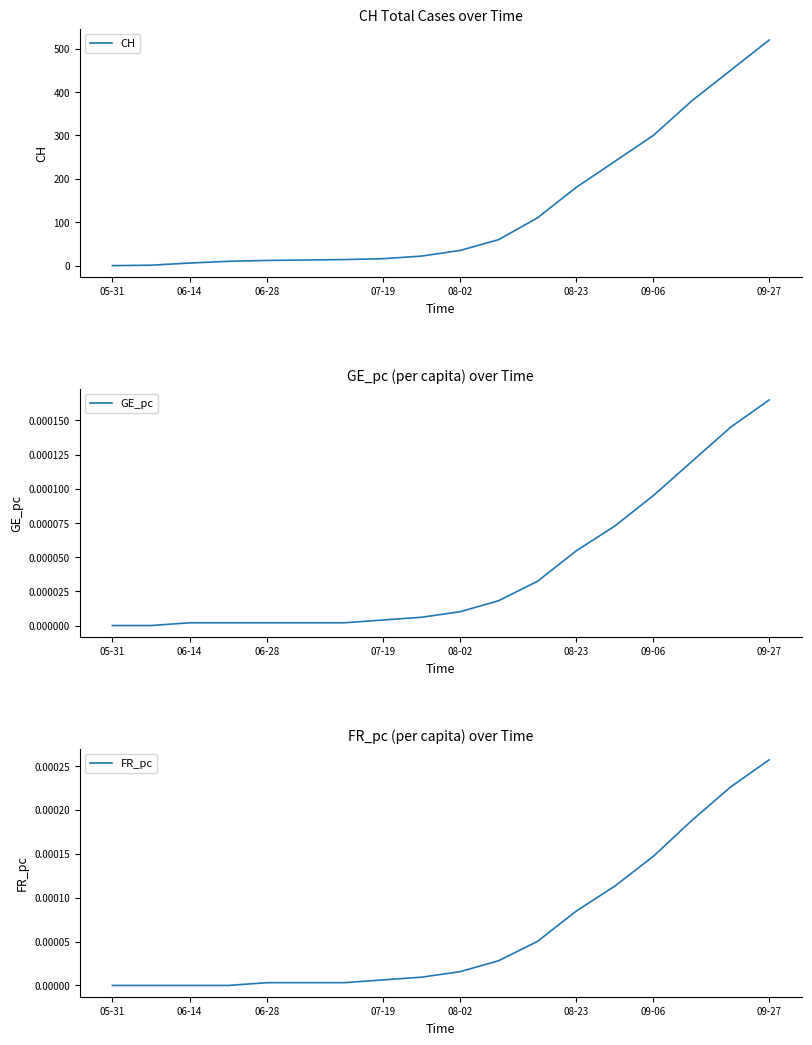

Read the CH value at 06-28.

12